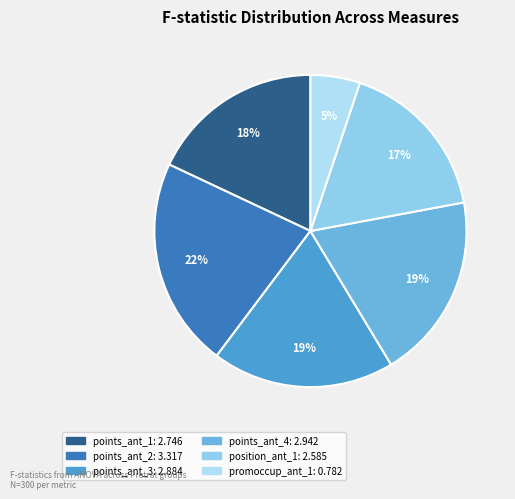

Count the number of slices in the pie.

6